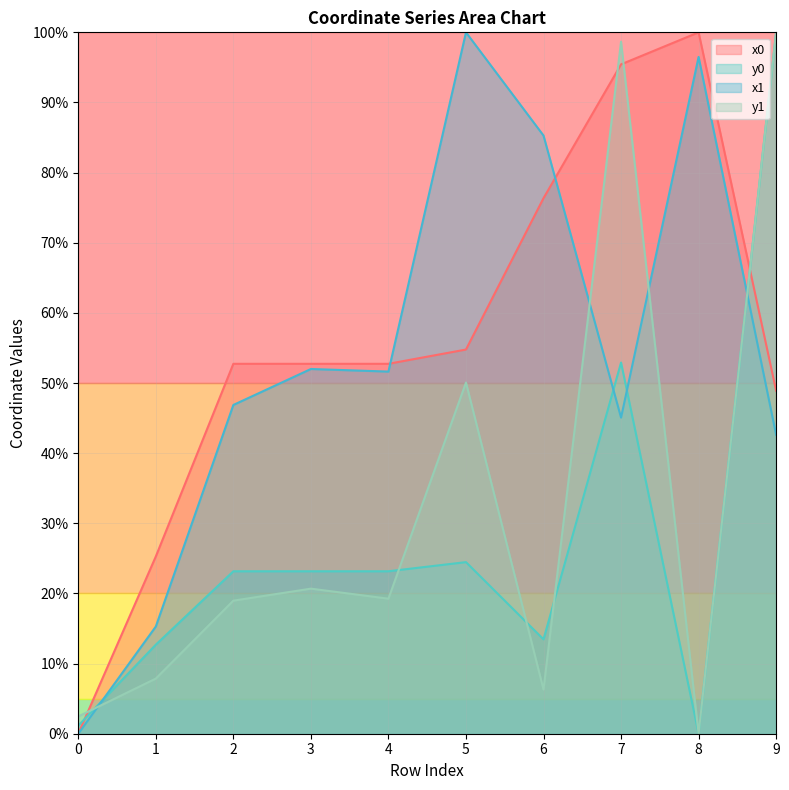

How many lines are shown in the chart?

4